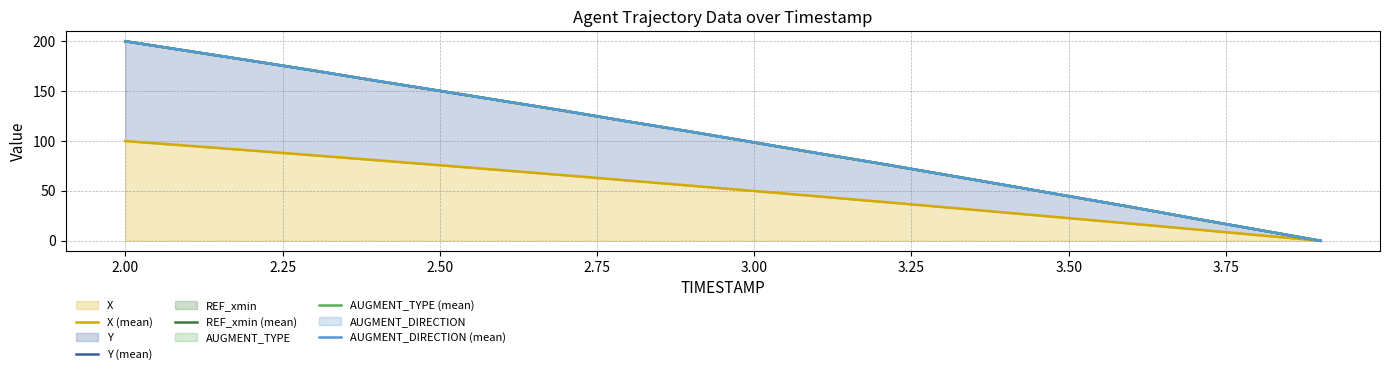

The value of X at 3.00 is 49.9. True or false?

True